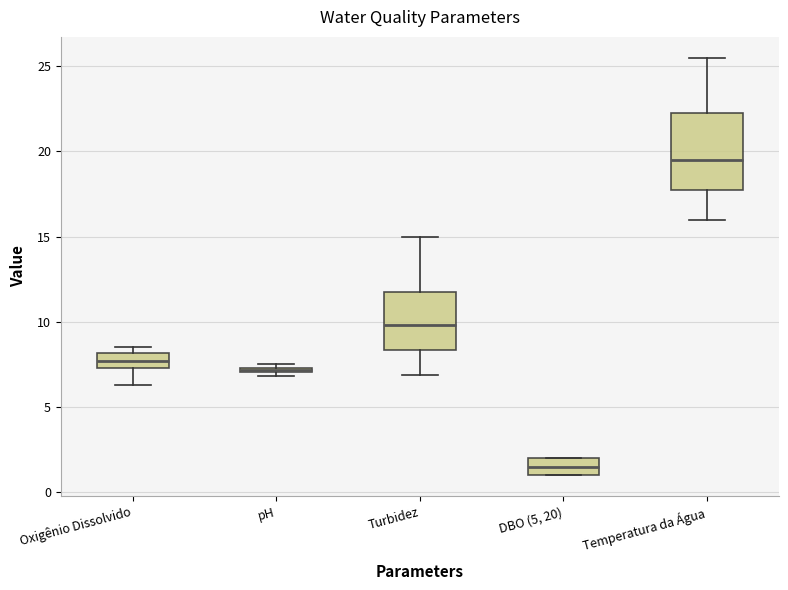

Where is the upper edge of the box for Oxigênio Dissolvido on the y-axis? The values are not printed on the chart, so give them approximately, as read against the axis.

8.0